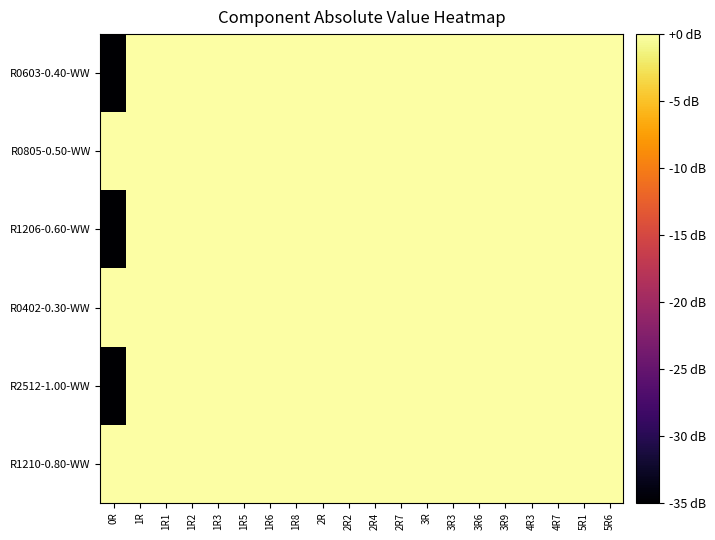

Reading right to left, list all the values displayed in this chart.

R0603-0.40-WW: 5R6=0	5R1=0	4R7=0	4R3=0	3R9=0	3R6=0	3R3=0	3R=0	2R7=0	2R4=0	2R2=0	2R=0	1R8=0	1R6=0	1R5=0	1R3=0	1R2=0	1R1=0	1R=0	0R=-35
R0805-0.50-WW: 5R6=0	5R1=0	4R7=0	4R3=0	3R9=0	3R6=0	3R3=0	3R=0	2R7=0	2R4=0	2R2=0	2R=0	1R8=0	1R6=0	1R5=0	1R3=0	1R2=0	1R1=0	1R=0	0R=0
R1206-0.60-WW: 5R6=0	5R1=0	4R7=0	4R3=0	3R9=0	3R6=0	3R3=0	3R=0	2R7=0	2R4=0	2R2=0	2R=0	1R8=0	1R6=0	1R5=0	1R3=0	1R2=0	1R1=0	1R=0	0R=-35
R0402-0.30-WW: 5R6=0	5R1=0	4R7=0	4R3=0	3R9=0	3R6=0	3R3=0	3R=0	2R7=0	2R4=0	2R2=0	2R=0	1R8=0	1R6=0	1R5=0	1R3=0	1R2=0	1R1=0	1R=0	0R=0
R2512-1.00-WW: 5R6=0	5R1=0	4R7=0	4R3=0	3R9=0	3R6=0	3R3=0	3R=0	2R7=0	2R4=0	2R2=0	2R=0	1R8=0	1R6=0	1R5=0	1R3=0	1R2=0	1R1=0	1R=0	0R=-35
R1210-0.80-WW: 5R6=0	5R1=0	4R7=0	4R3=0	3R9=0	3R6=0	3R3=0	3R=0	2R7=0	2R4=0	2R2=0	2R=0	1R8=0	1R6=0	1R5=0	1R3=0	1R2=0	1R1=0	1R=0	0R=0